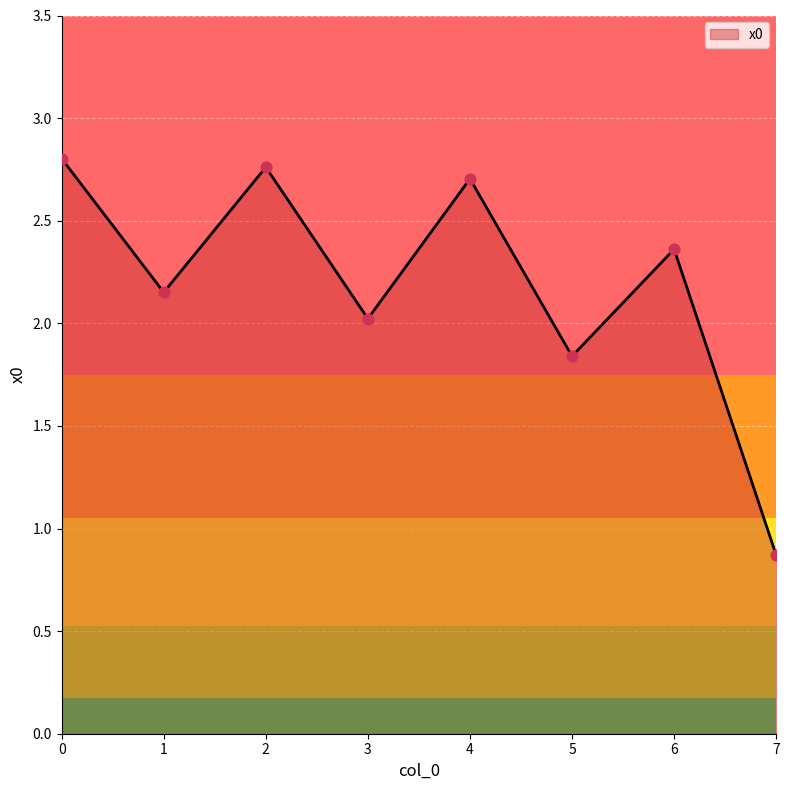

What is the change in value from 1 to 2?

+0.6